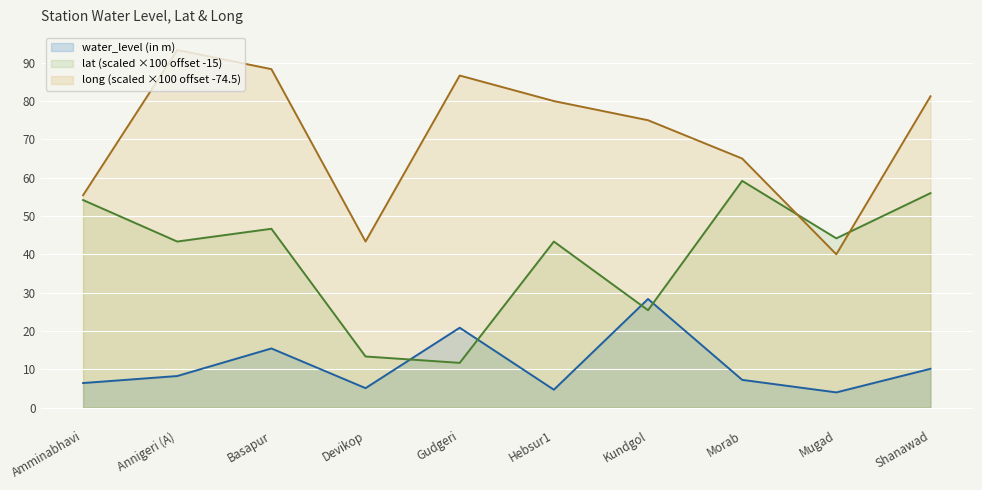

How many lines are shown in the chart?

3